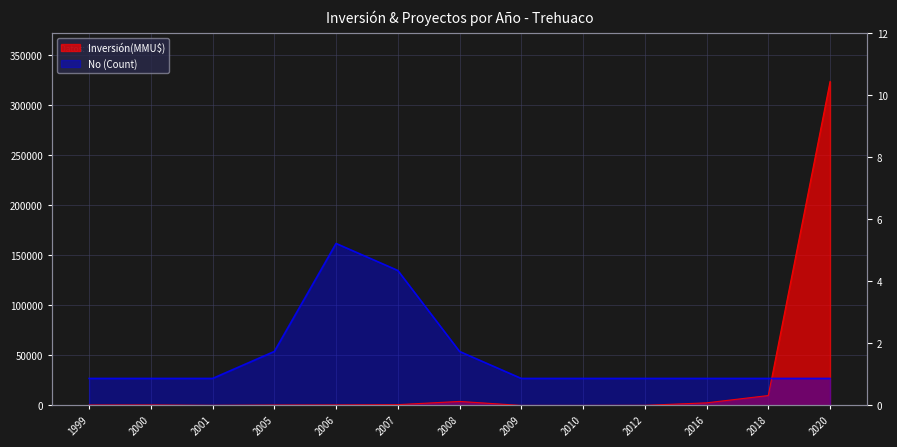

True or false: Inversión(MMU$) has more than 2 interior local peaks.

False